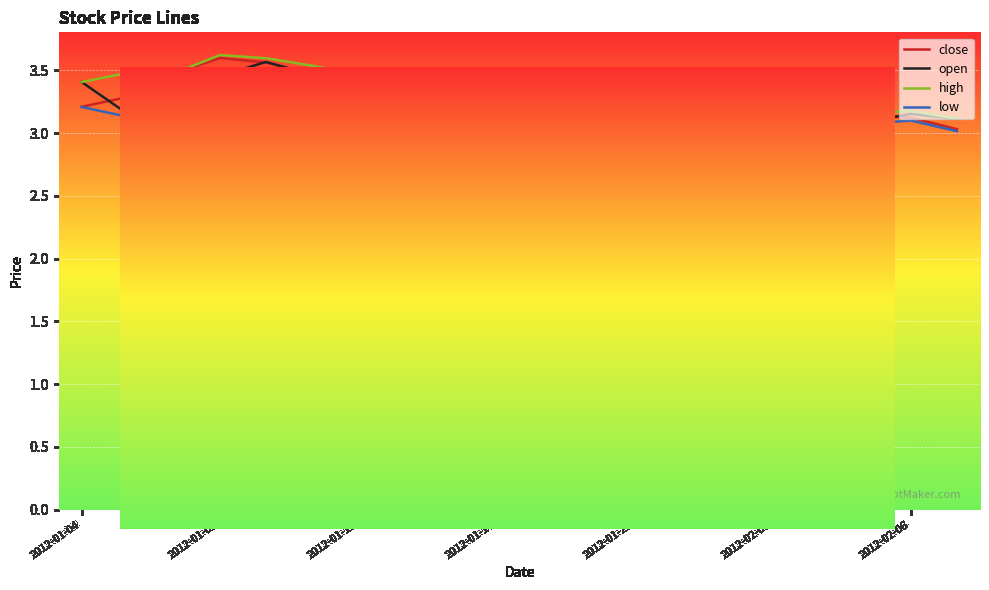

What is the smallest value displayed?

2.8